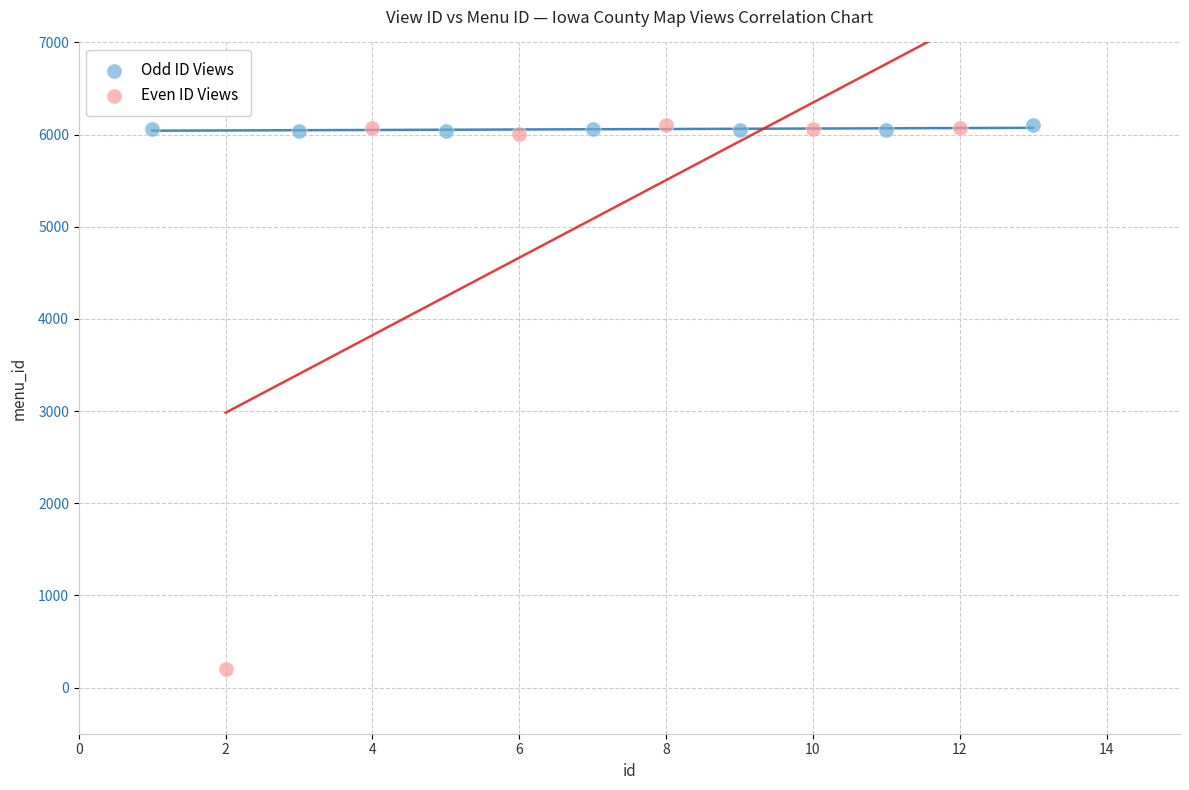

Which series reaches the minimum Y coordinate?

Even ID Views